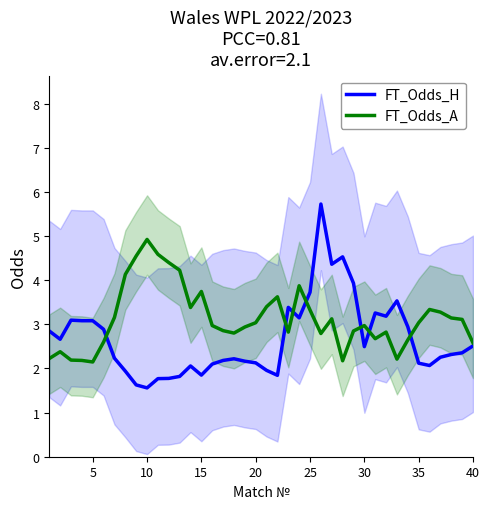

What are all the series names shown in the legend?

FT_Odds_H, FT_Odds_A